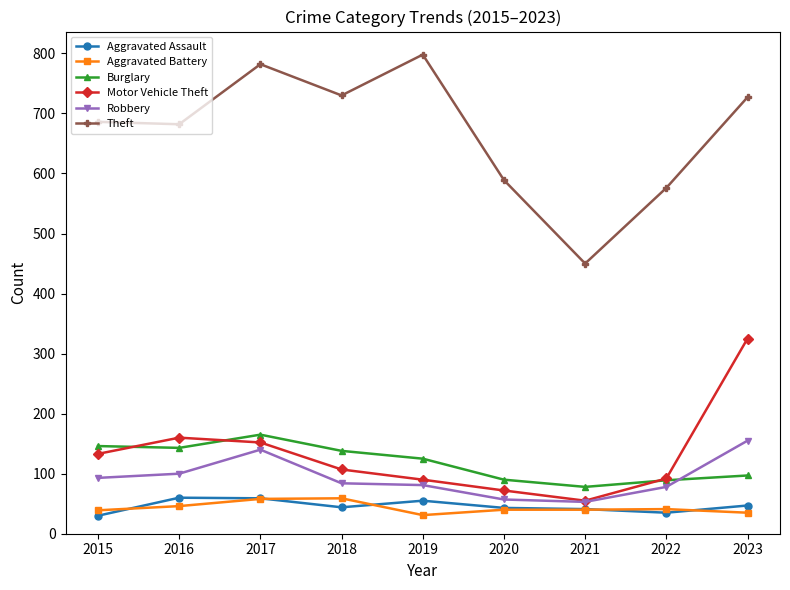

Between which two adjacent categories do Burglary and Robbery first intersect?

2022 and 2023